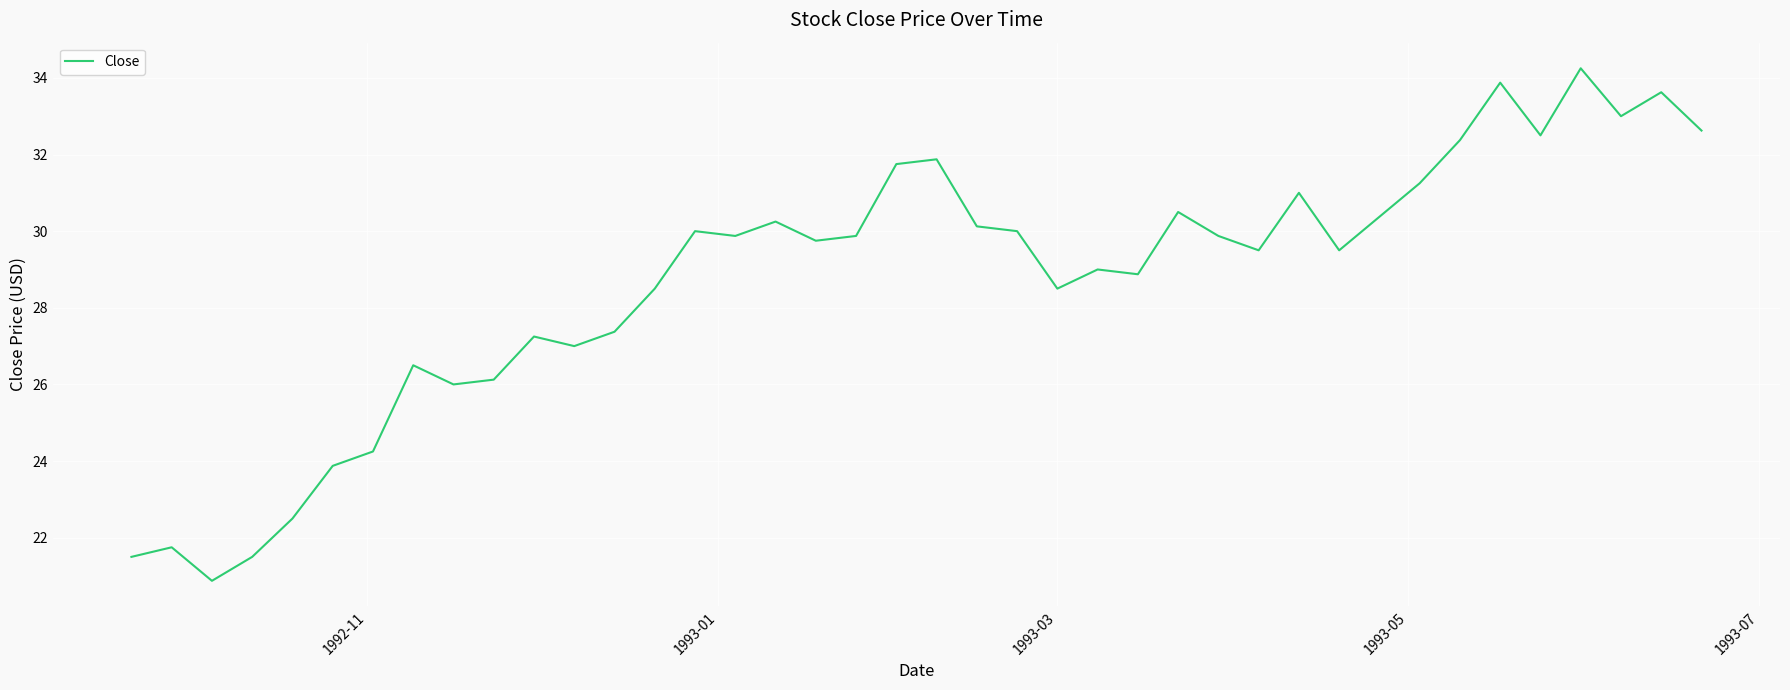

How many interior local valleys (lower than both neighbors) does the data have?

11